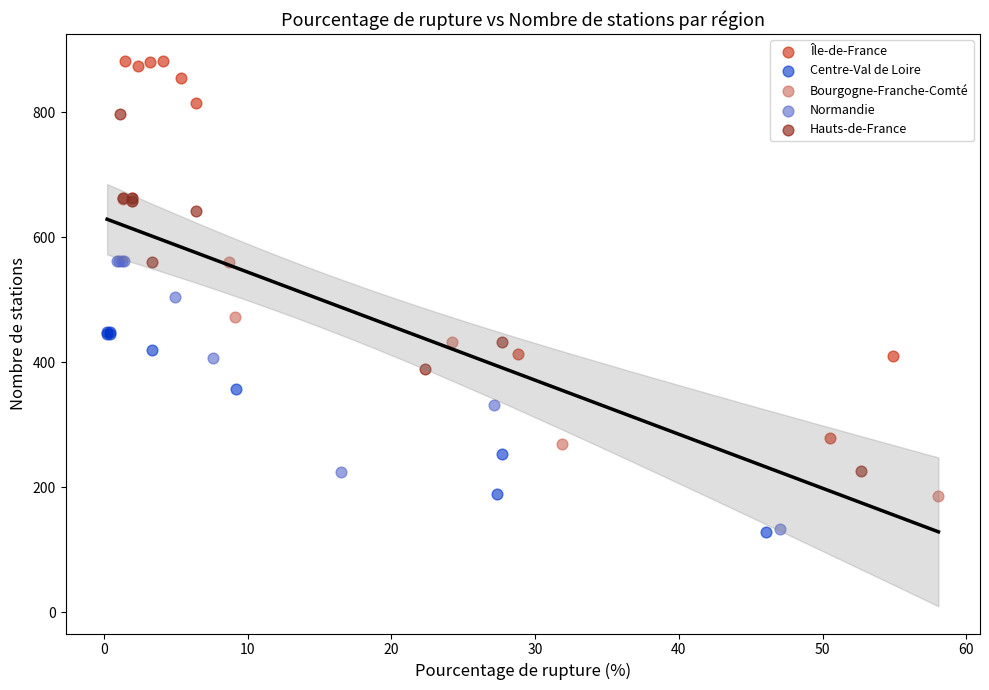

Which series has the largest Y range (max minus min)?

Île-de-France